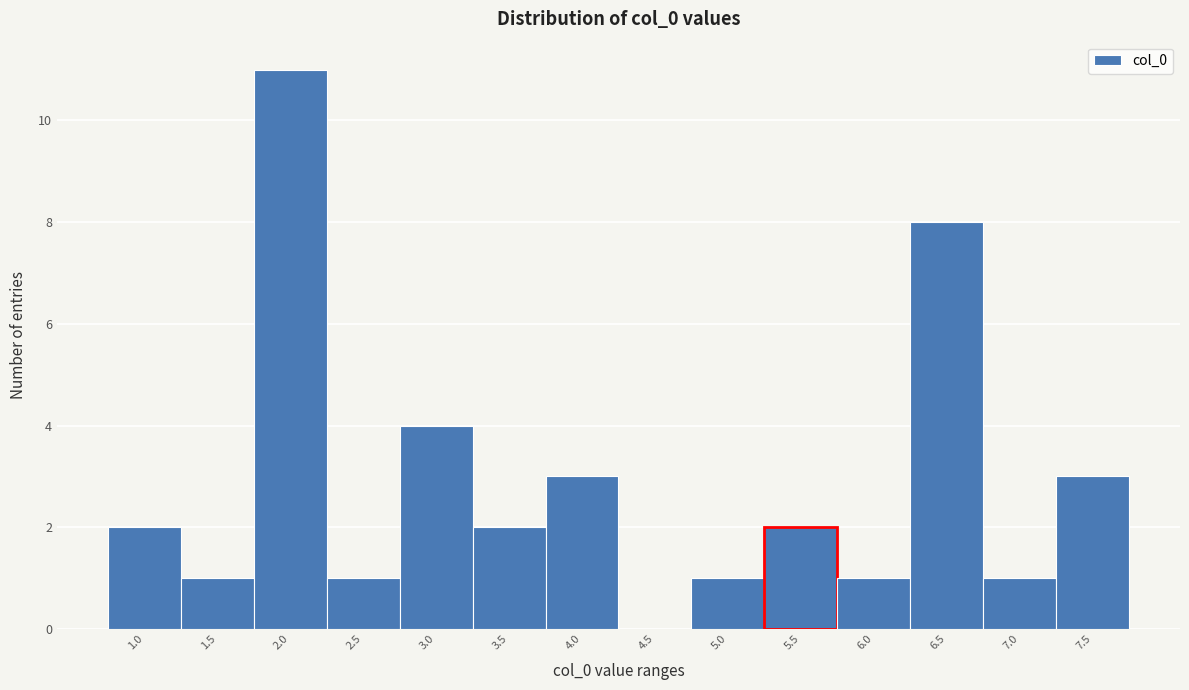

Reading left to right, extract all data points from this chart.

1.0=2	1.5=1	2.0=11	2.5=1	3.0=4	3.5=2	4.0=3	4.5=0	5.0=1	5.5=2	6.0=1	6.5=8	7.0=1	7.5=3